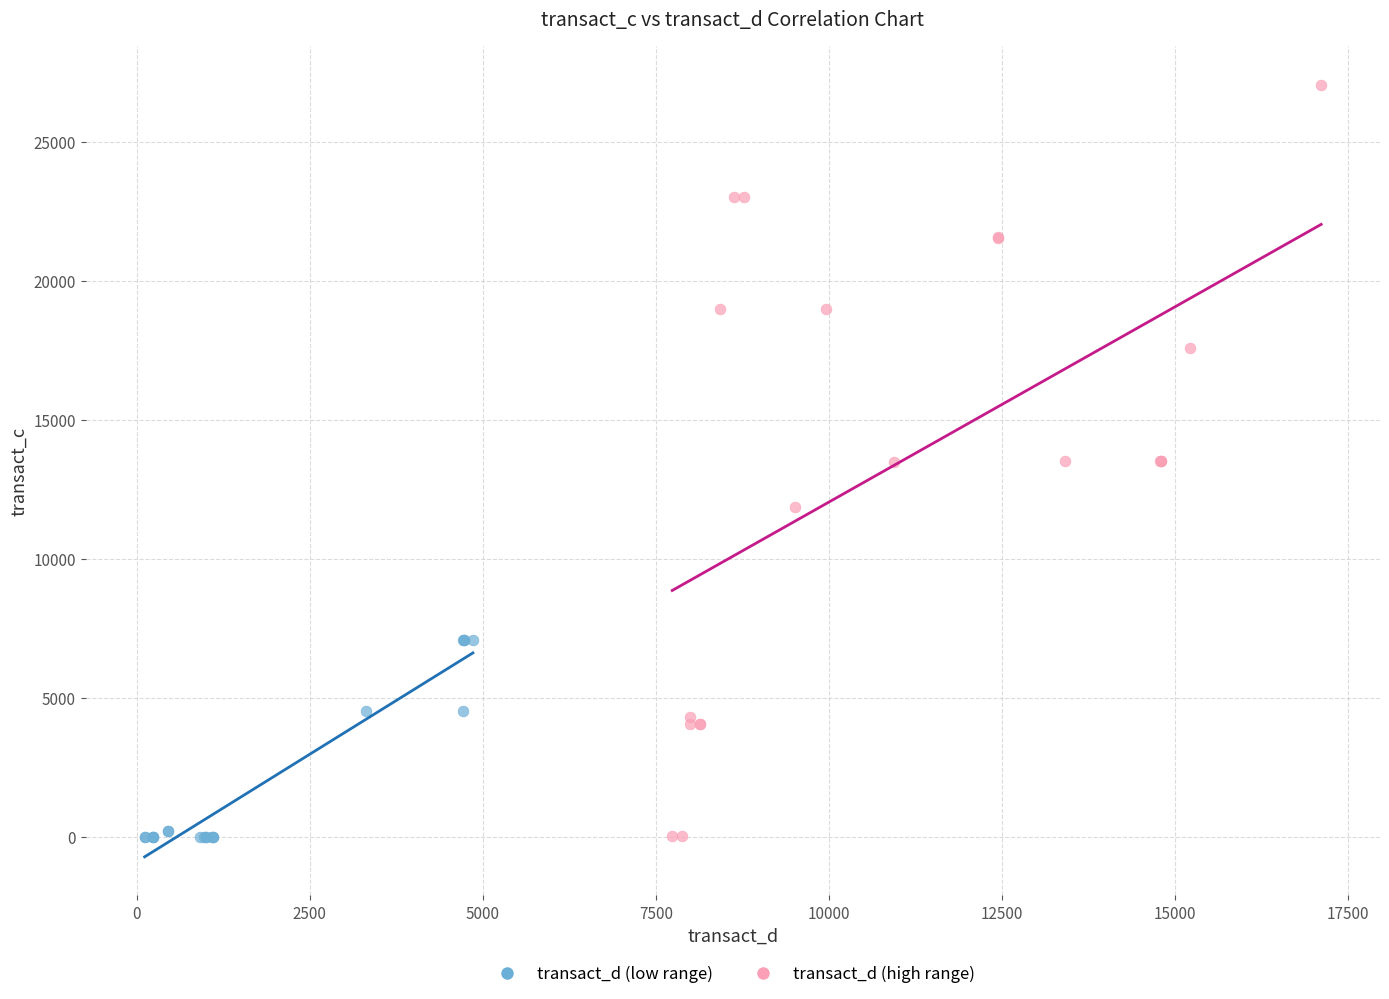

Which series reaches the maximum Y coordinate?

transact_d (high range)